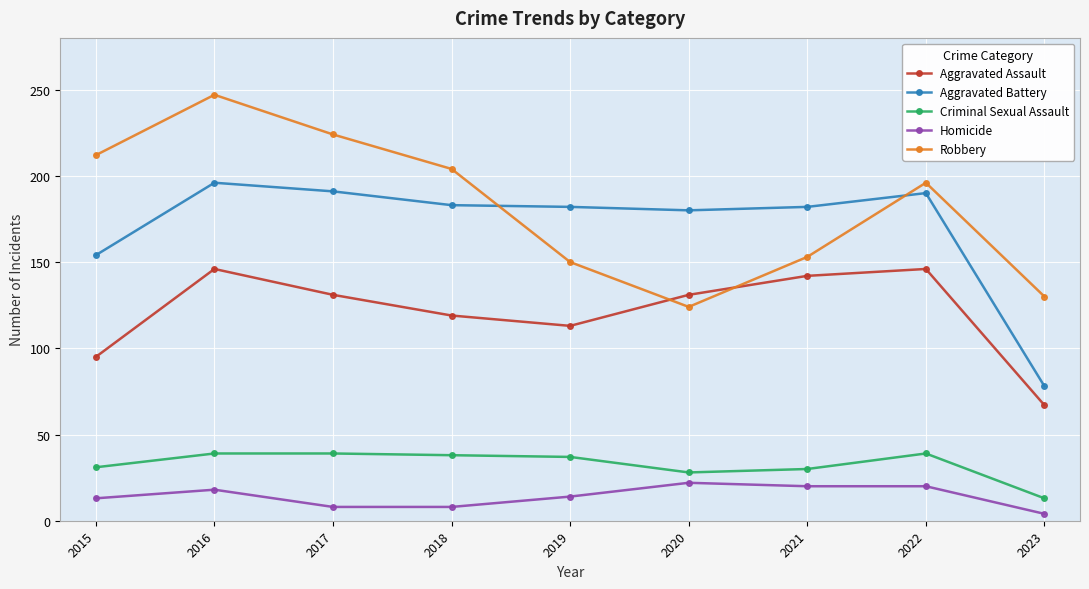

Where does the Aggravated Battery series first go above 182?

2016